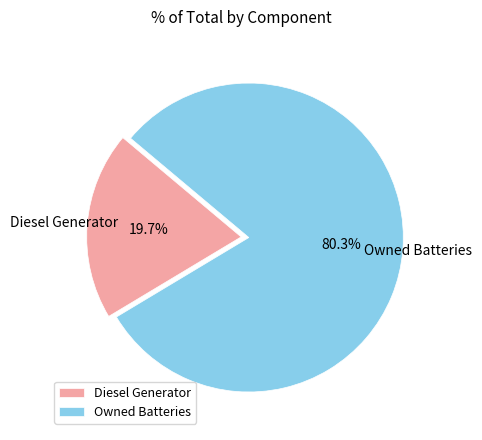

Do Diesel Generator and Owned Batteries together represent more than half of the pie?

Yes